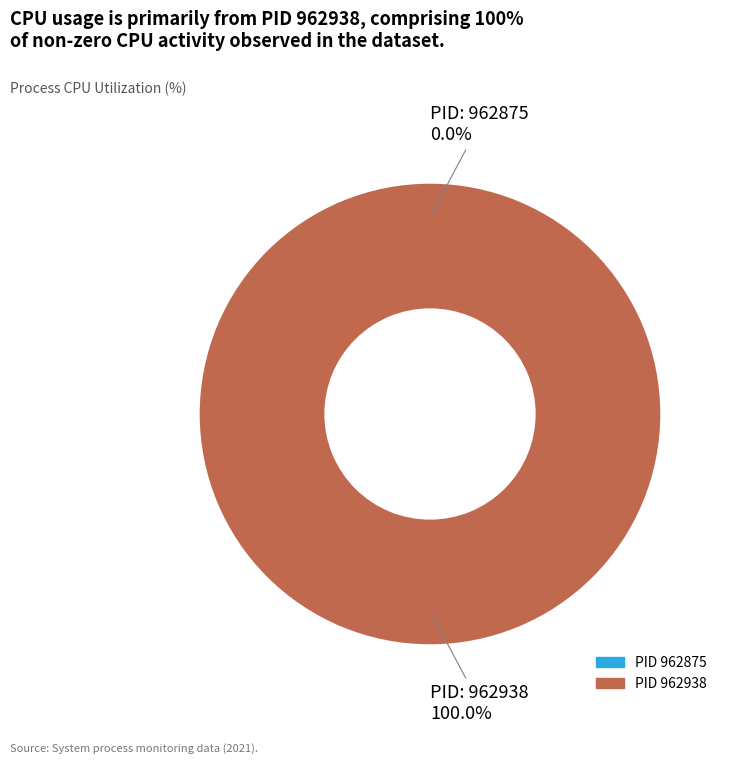

How many slices are in this pie chart?

2